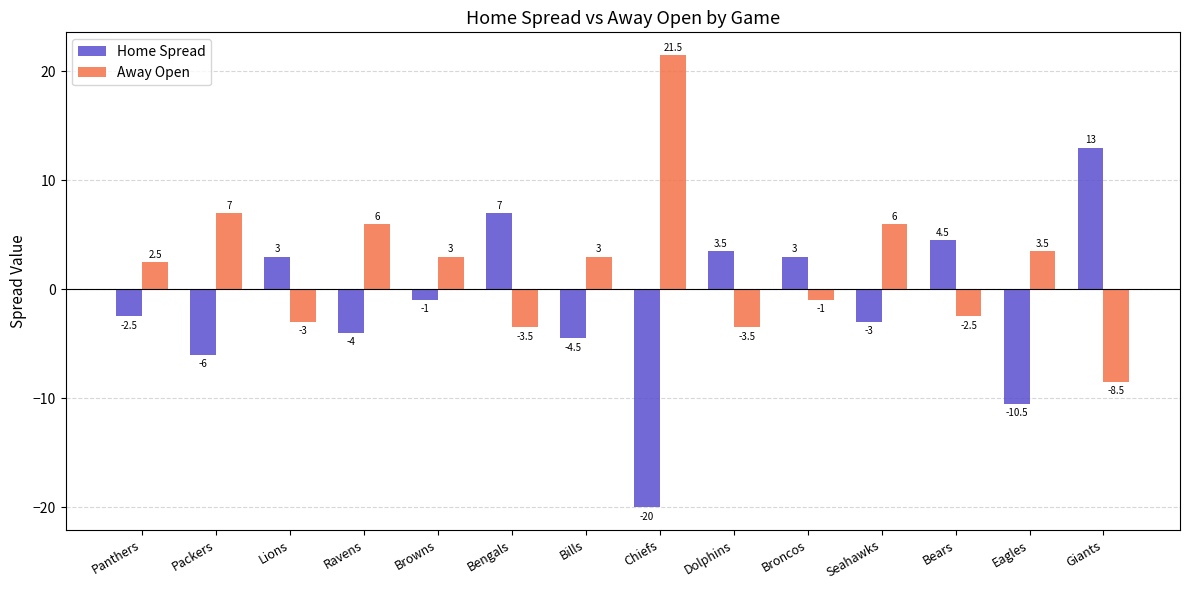

Reading left to right, list all the values displayed in this chart.

Home Spread: Panthers=-2.5	Packers=-6.0	Lions=3.0	Ravens=-4.0	Browns=-1.0	Bengals=7.0	Bills=-4.5	Chiefs=-20.0	Dolphins=3.5	Broncos=3.0	Seahawks=-3.0	Bears=4.5	Eagles=-10.5	Giants=13.0
Away Open: Panthers=2.5	Packers=7.0	Lions=-3.0	Ravens=6.0	Browns=3.0	Bengals=-3.5	Bills=3.0	Chiefs=21.5	Dolphins=-3.5	Broncos=-1.0	Seahawks=6.0	Bears=-2.5	Eagles=3.5	Giants=-8.5